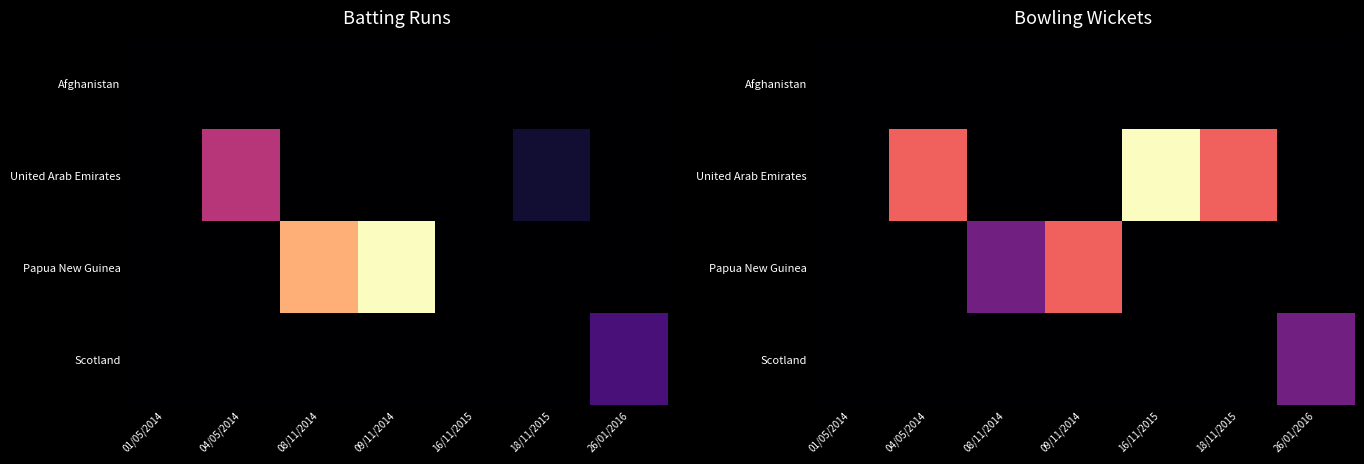

What is the total value across all series at 04/05/2014?

2